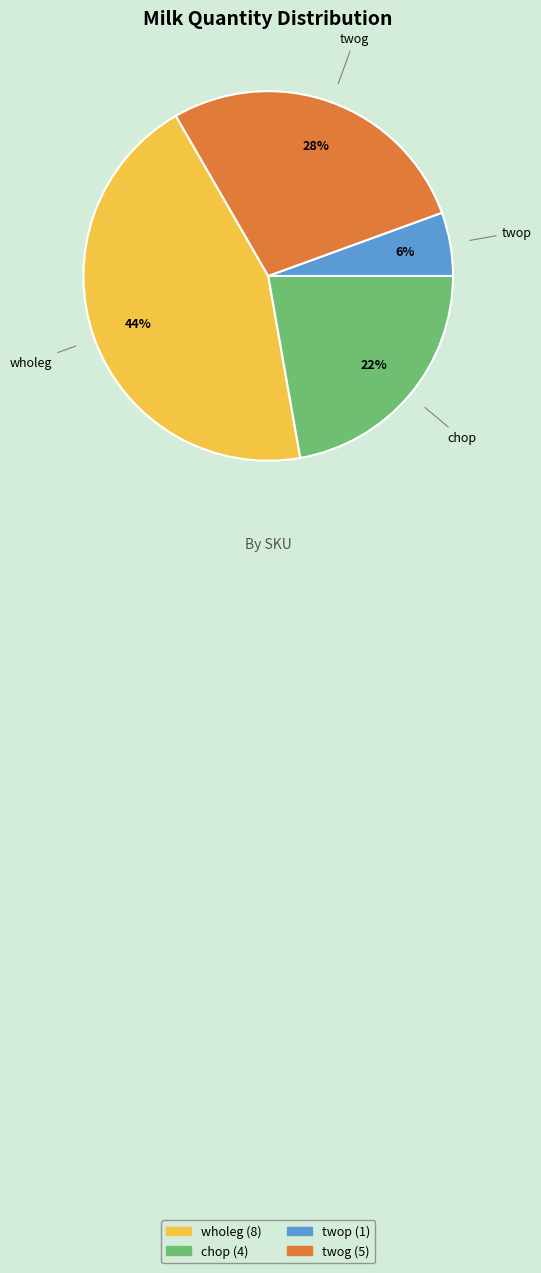

To the nearest percent, what is the difference between the twog and twop slice percentages?

22%